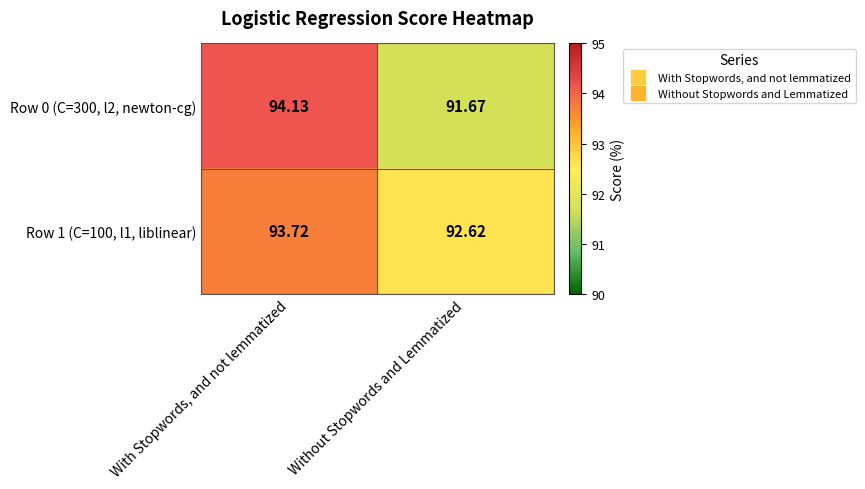

Which category has the lowest value in the Row 1 (C=100, l1, liblinear) series?

Without Stopwords and Lemmatized